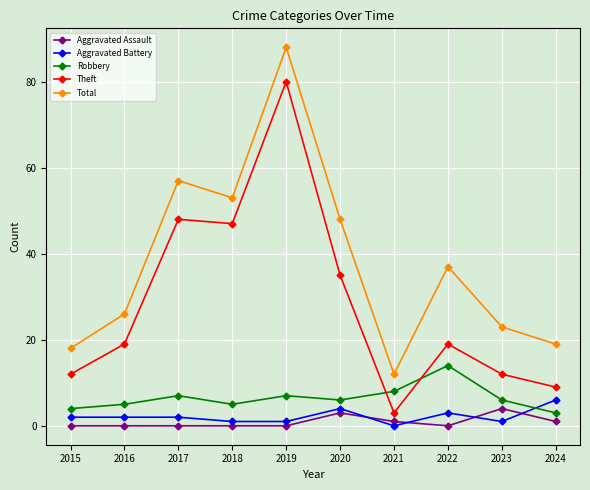

Which category has the highest value across all series?

2019